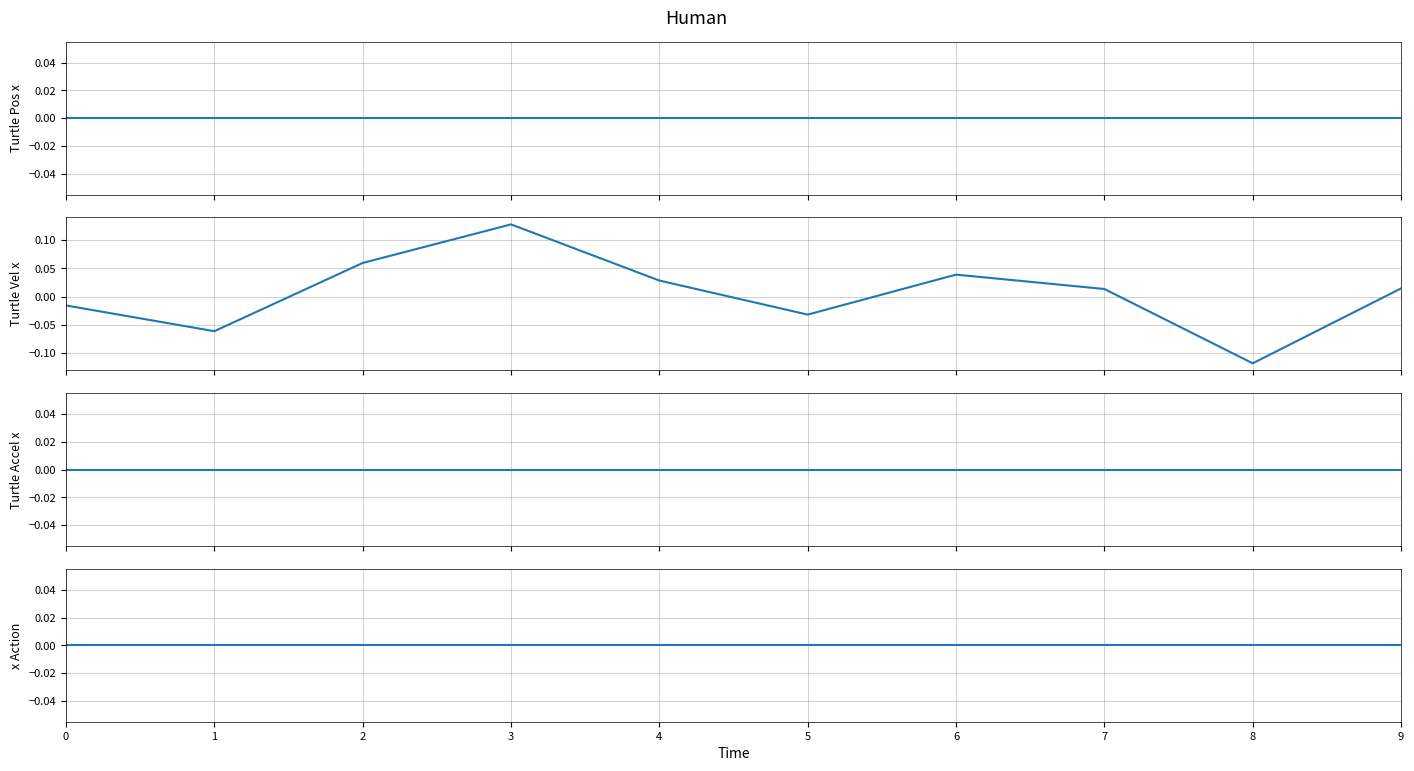

Rank the categories by Turtle Vel x value from lowest to highest.

8, 1, 5, 0, 7, 9, 4, 6, 2, 3